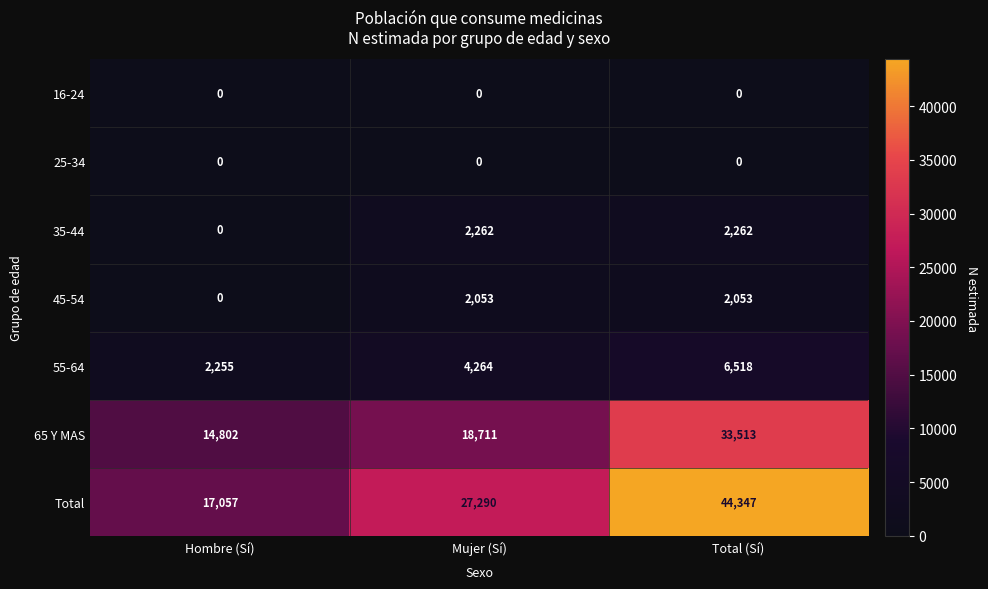

The value of 65 Y MAS at Mujer (Sí) is 10253. True or false?

False